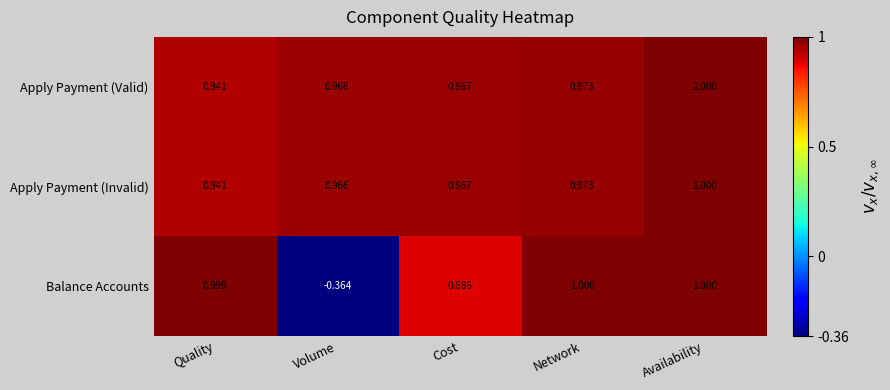

Which series has the widest spread of values?

Balance Accounts